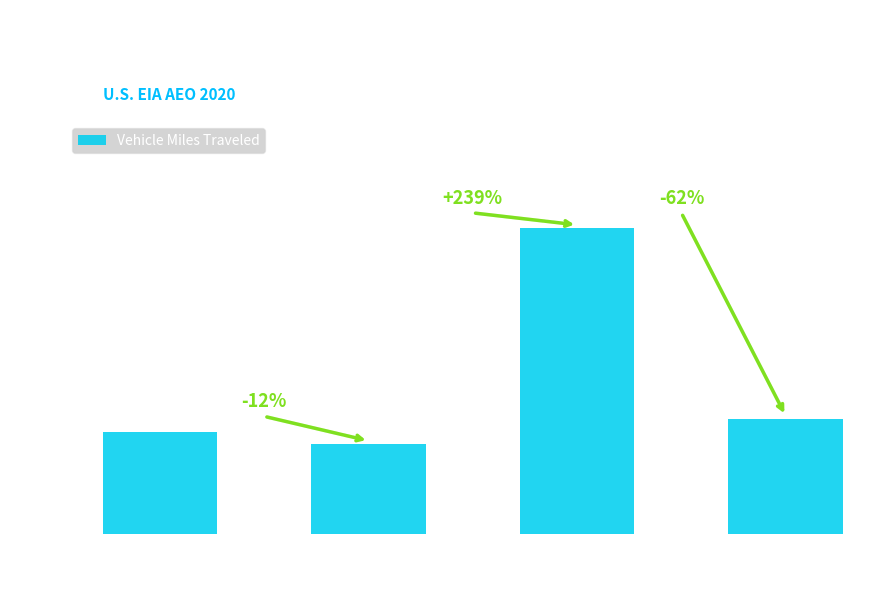

Which has a higher value, Light Medium
(2025) or Heavy Diesel
(2019)?

Heavy Diesel
(2019)